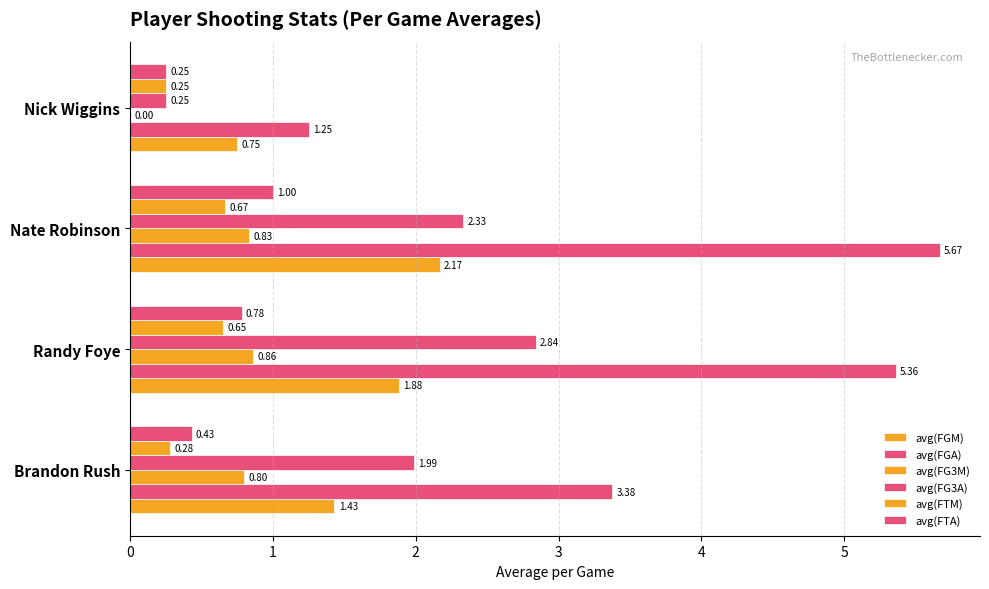

How many series are shown in this chart?

6